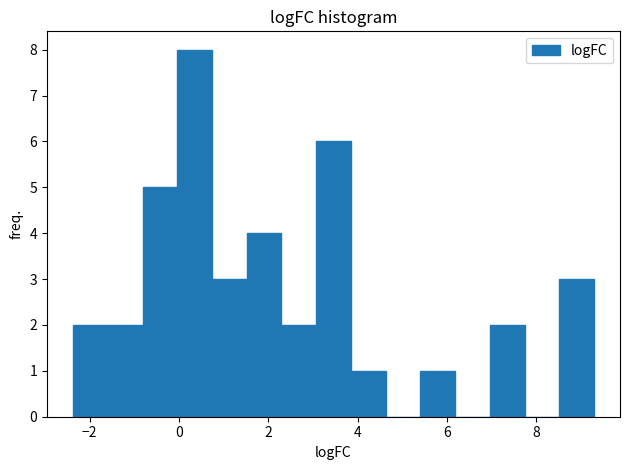

Read against the x-axis, roughly where is the centre of the tallest bar?

0.4